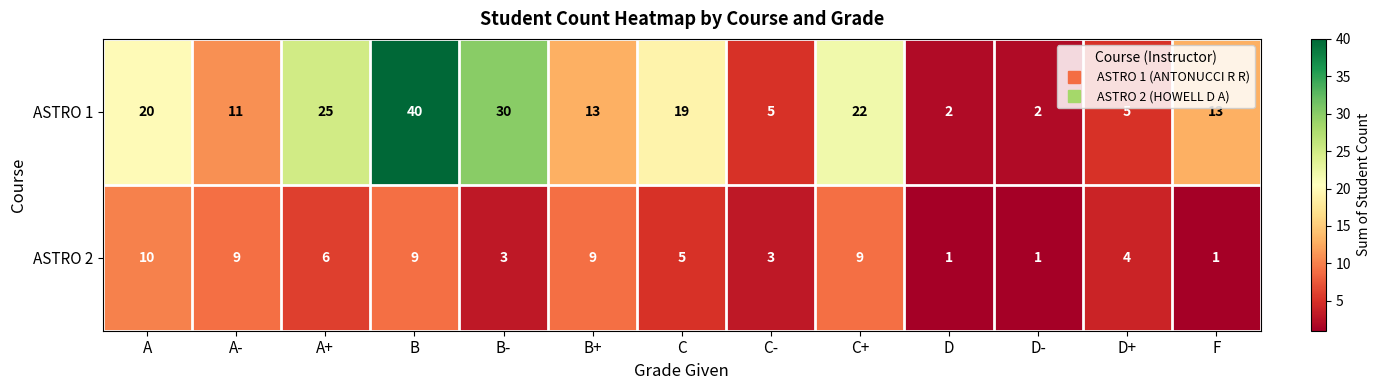

At which label is ASTRO 2 closest to 5?

C